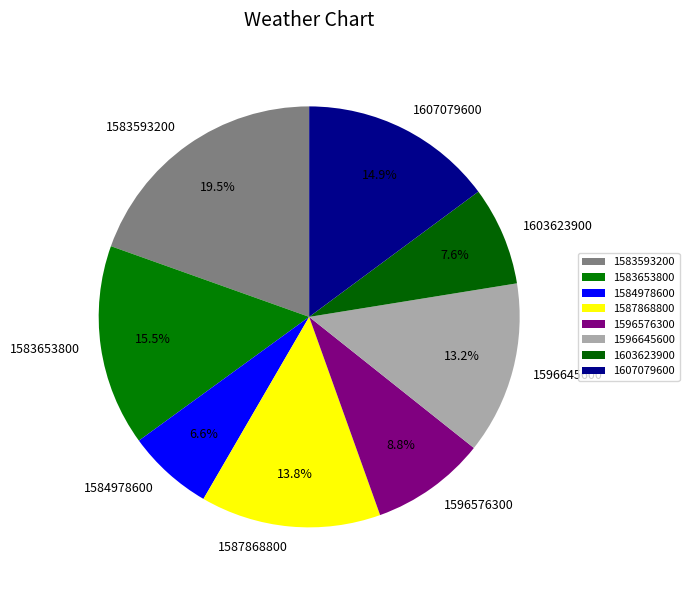

Combined, do 1583653800 and 1607079600 account for over 50%?

No